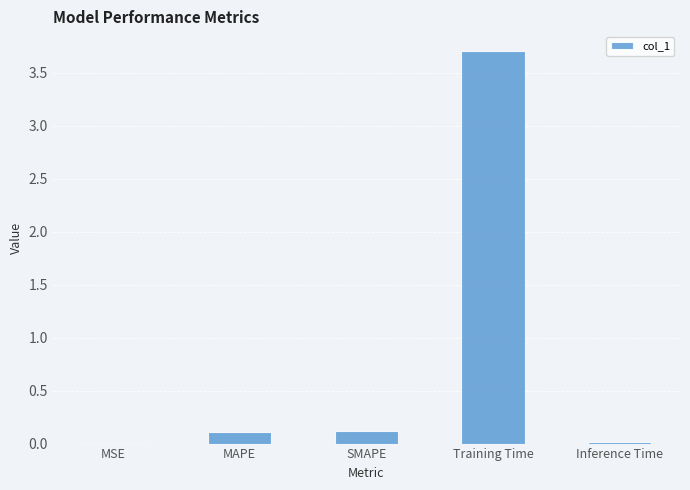

What is the sum of all values?

4.0